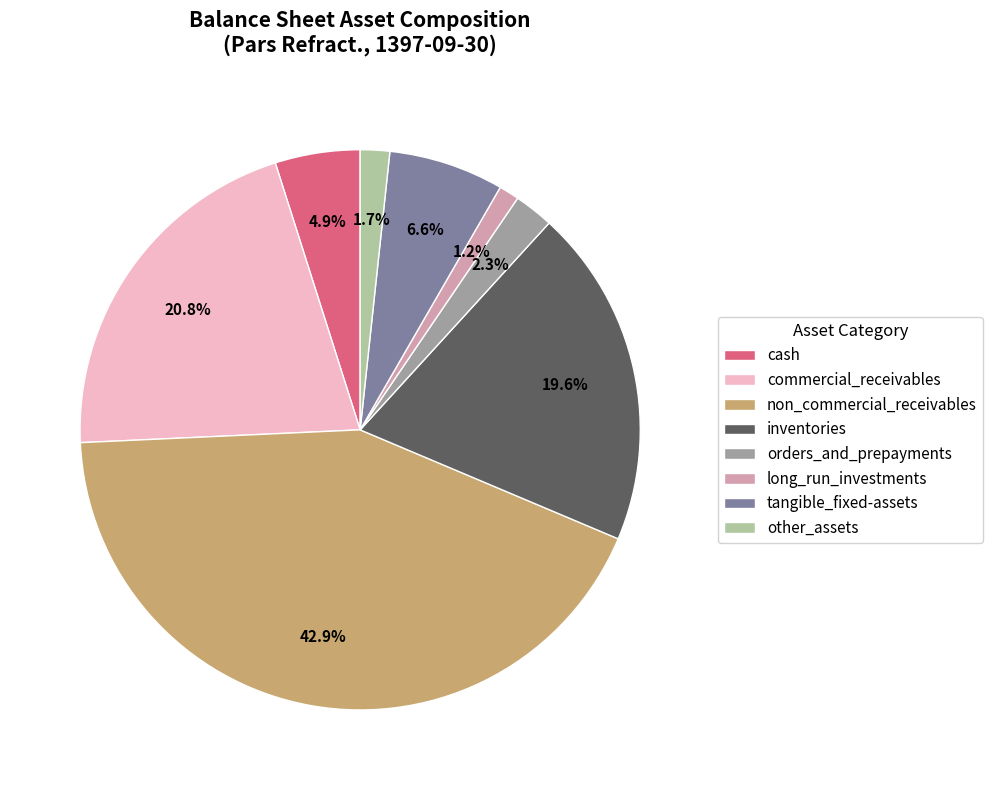

The orders_and_prepayments slice represents 2% of the pie. True or false?

True